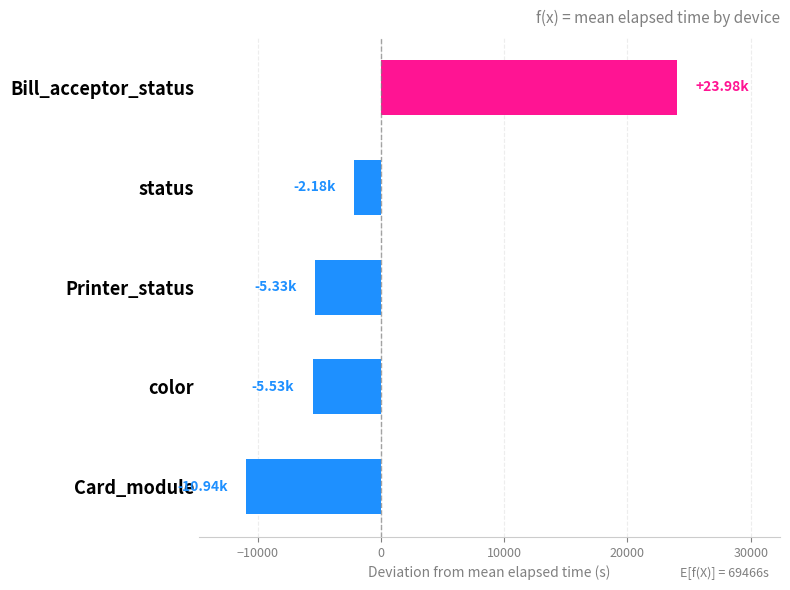

How many positive values are there?

1